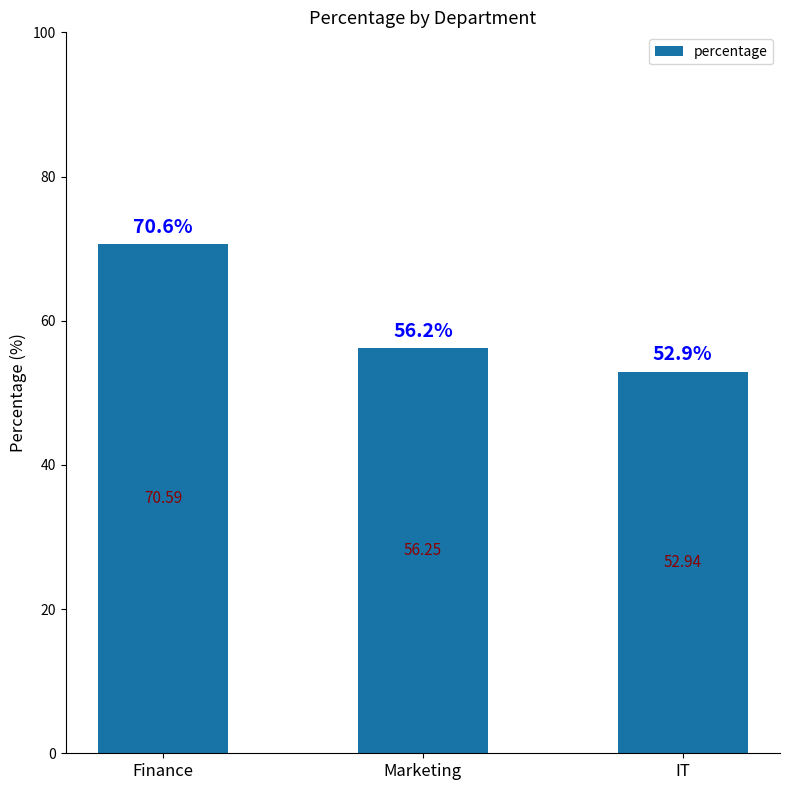

How many bars are there in total?

3